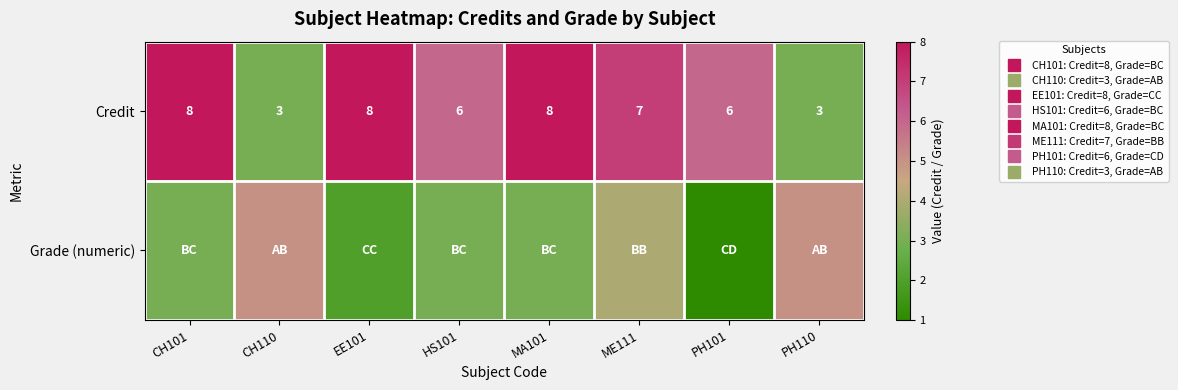

What is the sum of the Grade (numeric) values at CH110 and PH101?

6